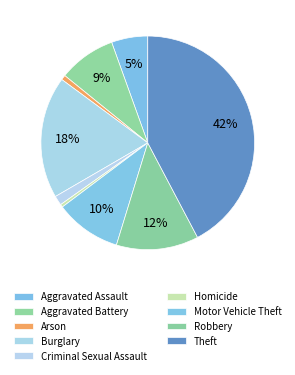

How many segments does this pie chart have?

9